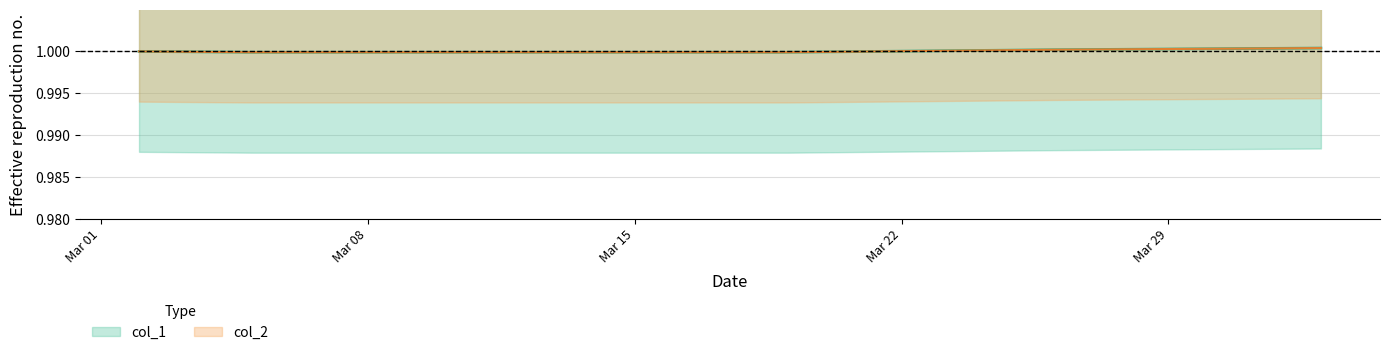

The value of col_1 at 2021-03-26 is 1.0. True or false?

True